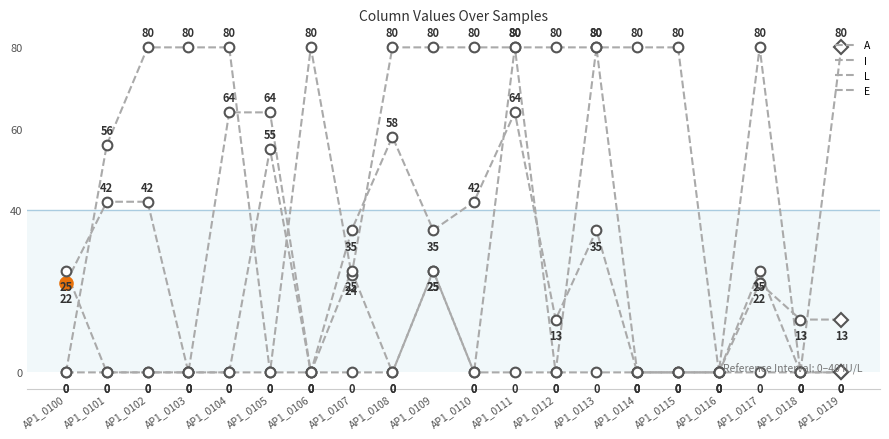

How many distinct data groups are displayed?

4